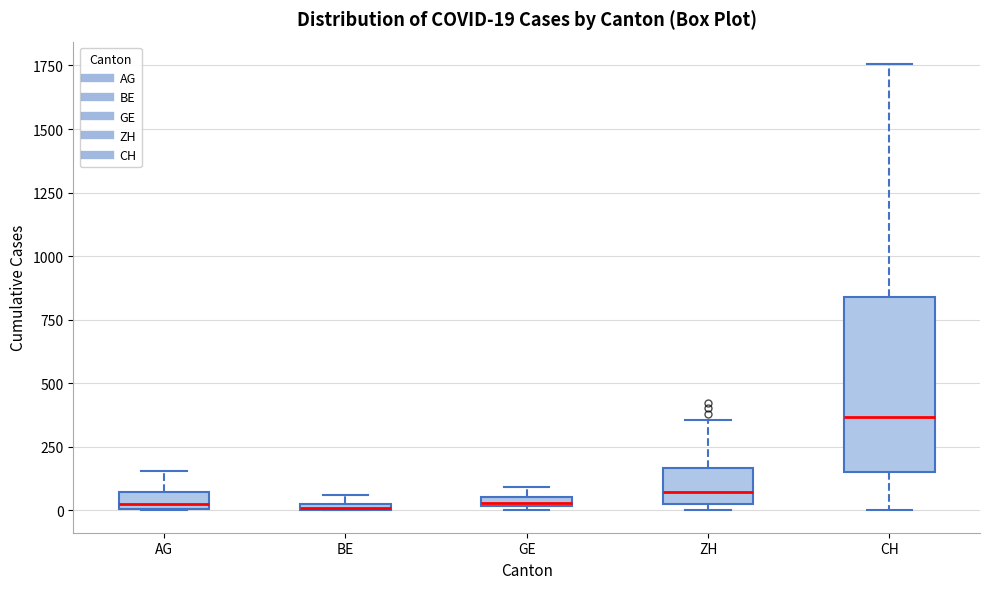

Which box's median line is the highest?

CH